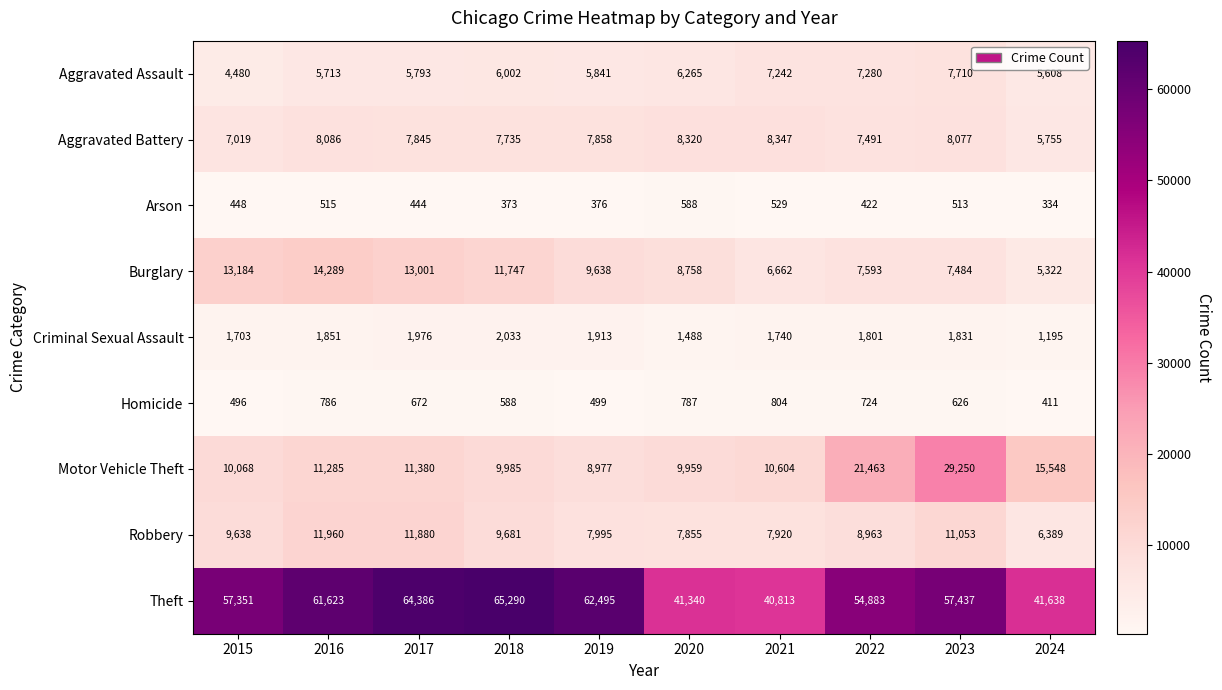

Rank the series by their maximum value, from highest to lowest.

Theft, Motor Vehicle Theft, Burglary, Robbery, Aggravated Battery, Aggravated Assault, Criminal Sexual Assault, Homicide, Arson